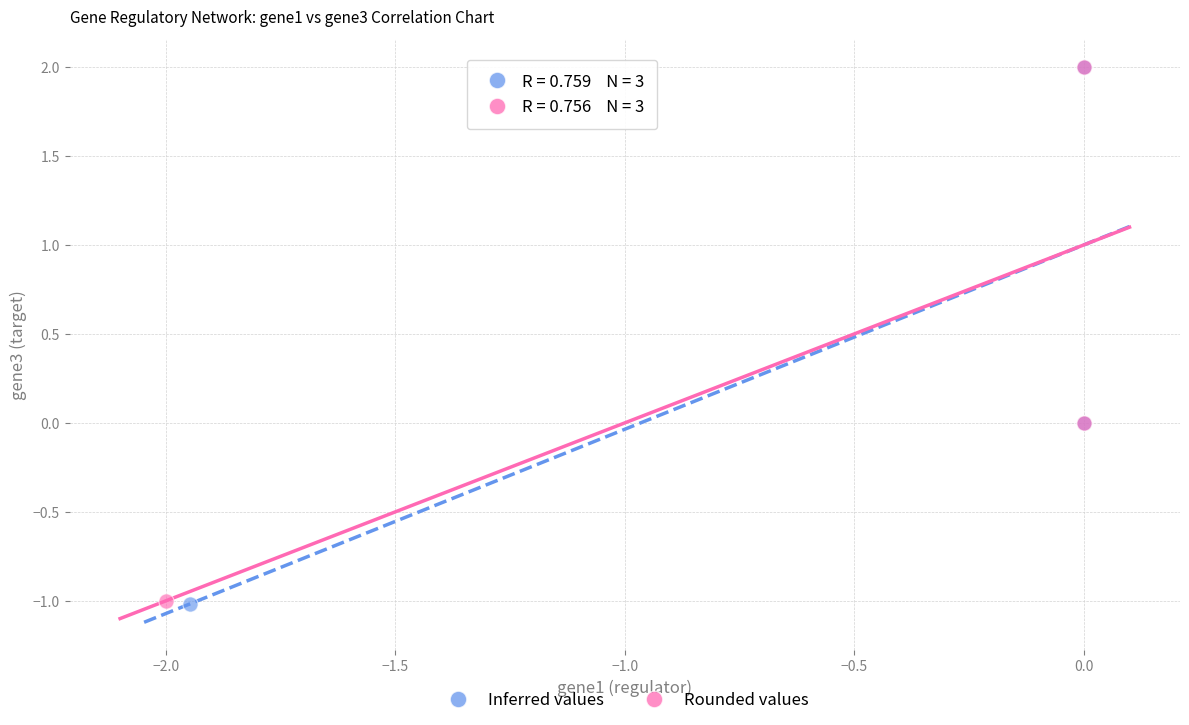

Which series has the widest spread of Y values?

Inferred values